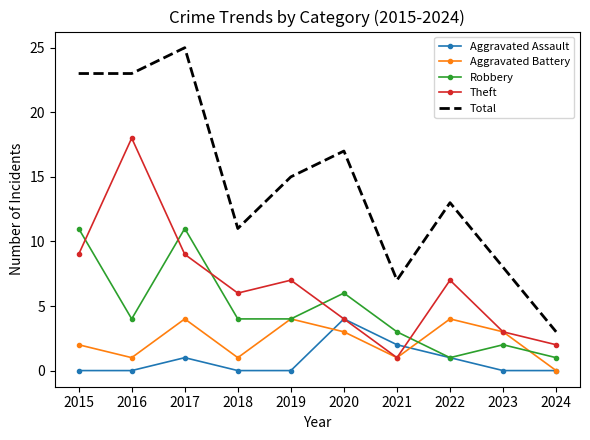

What is the difference between the Theft values at 2019 and 2018?

1